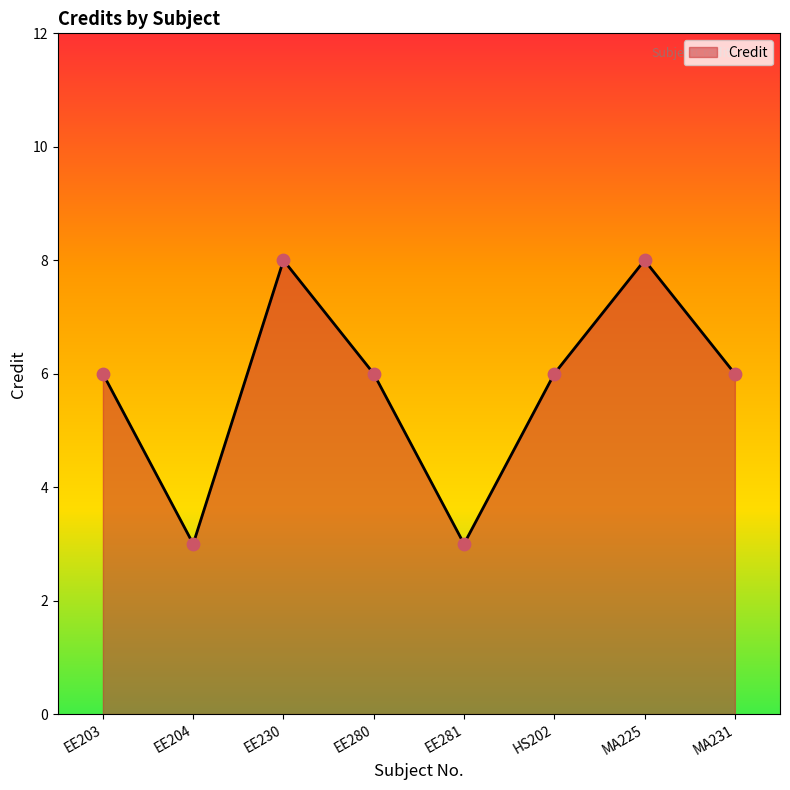

Which has a higher value, MA225 or HS202?

MA225